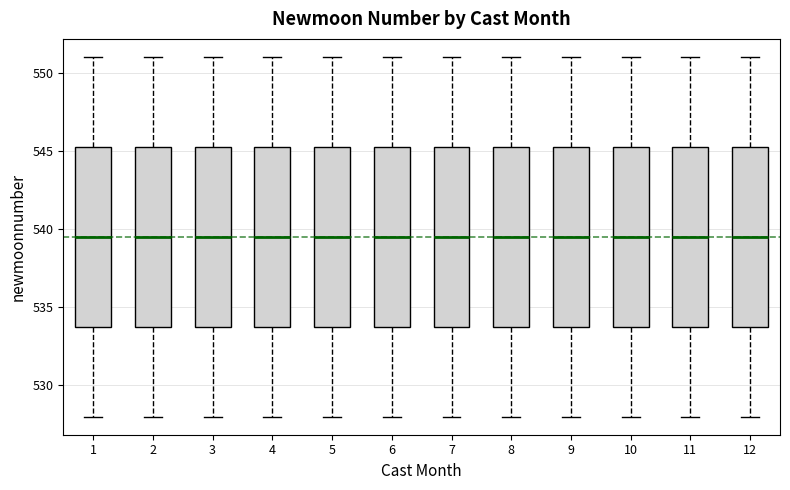

Reading left to right, transcribe this box plot: for each box, give where its median line is, the range the box spans, and where its two whiskers end, as read against the y-axis. The values are not printed on the chart, so give them approximately, as read against the axis.

1: median 539.5, box 534.0 to 545.5, whiskers 528.0 to 551.0
2: median 539.5, box 534.0 to 545.5, whiskers 528.0 to 551.0
3: median 539.5, box 534.0 to 545.5, whiskers 528.0 to 551.0
4: median 539.5, box 534.0 to 545.5, whiskers 528.0 to 551.0
5: median 539.5, box 534.0 to 545.5, whiskers 528.0 to 551.0
6: median 539.5, box 534.0 to 545.5, whiskers 528.0 to 551.0
7: median 539.5, box 534.0 to 545.5, whiskers 528.0 to 551.0
8: median 539.5, box 534.0 to 545.5, whiskers 528.0 to 551.0
9: median 539.5, box 534.0 to 545.5, whiskers 528.0 to 551.0
10: median 539.5, box 534.0 to 545.5, whiskers 528.0 to 551.0
11: median 539.5, box 534.0 to 545.5, whiskers 528.0 to 551.0
12: median 539.5, box 534.0 to 545.5, whiskers 528.0 to 551.0